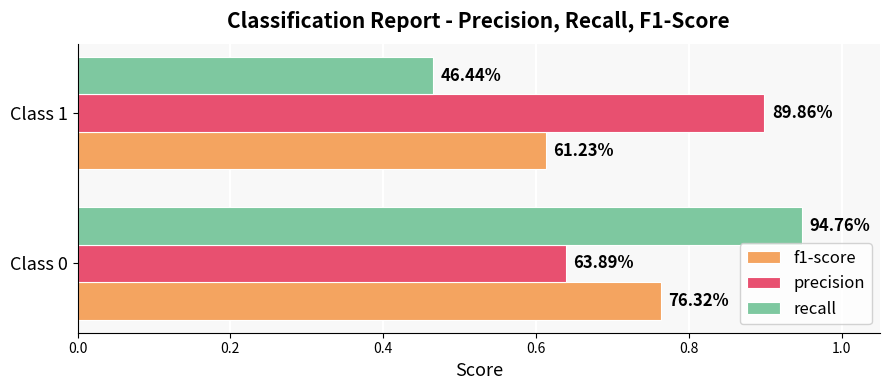

At how many categories does at least one series exceed 0?

2